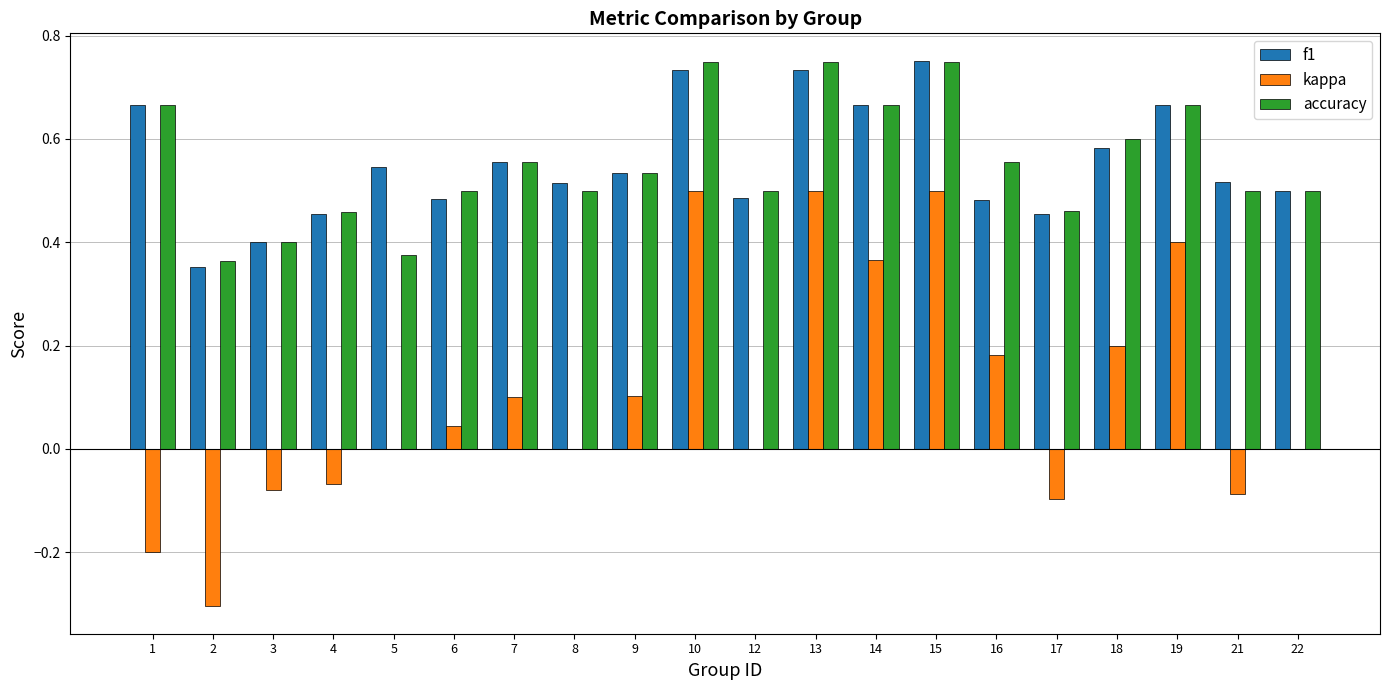

Between 3 and 10, which series saw the biggest shift?

kappa